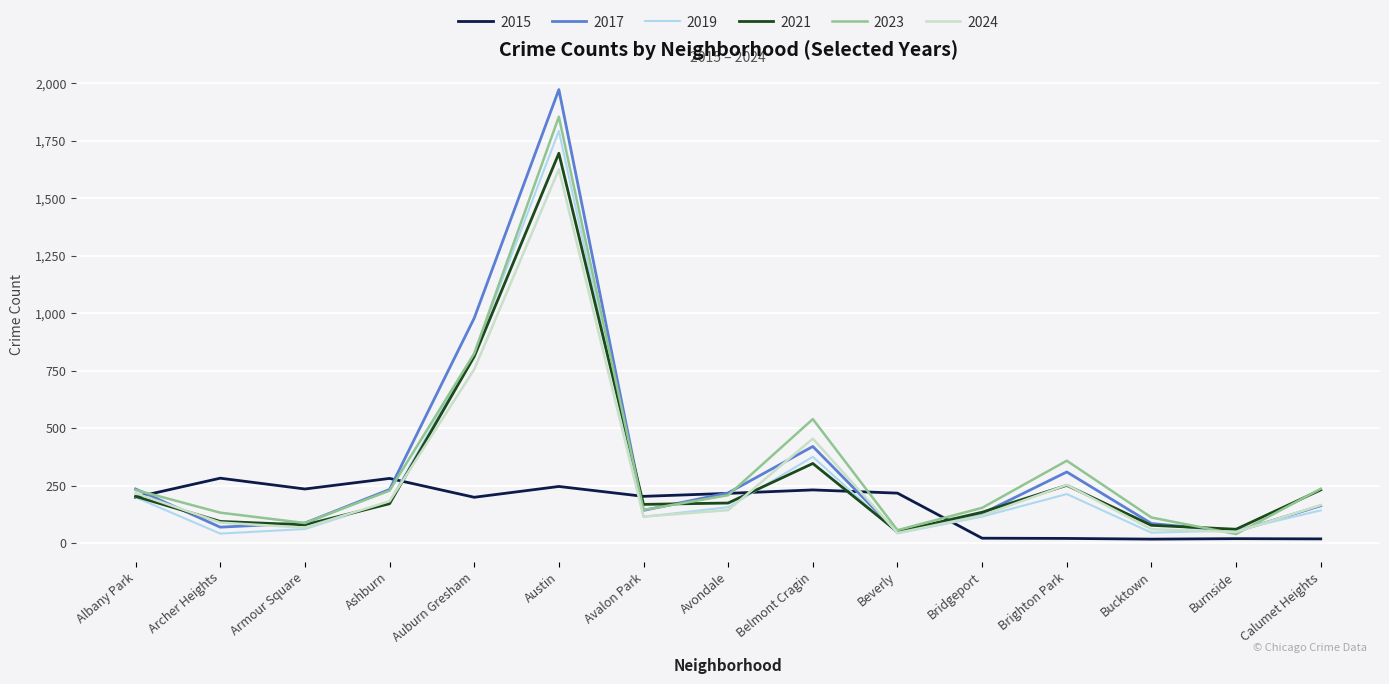

At which category is the sum across all series the highest?

Austin